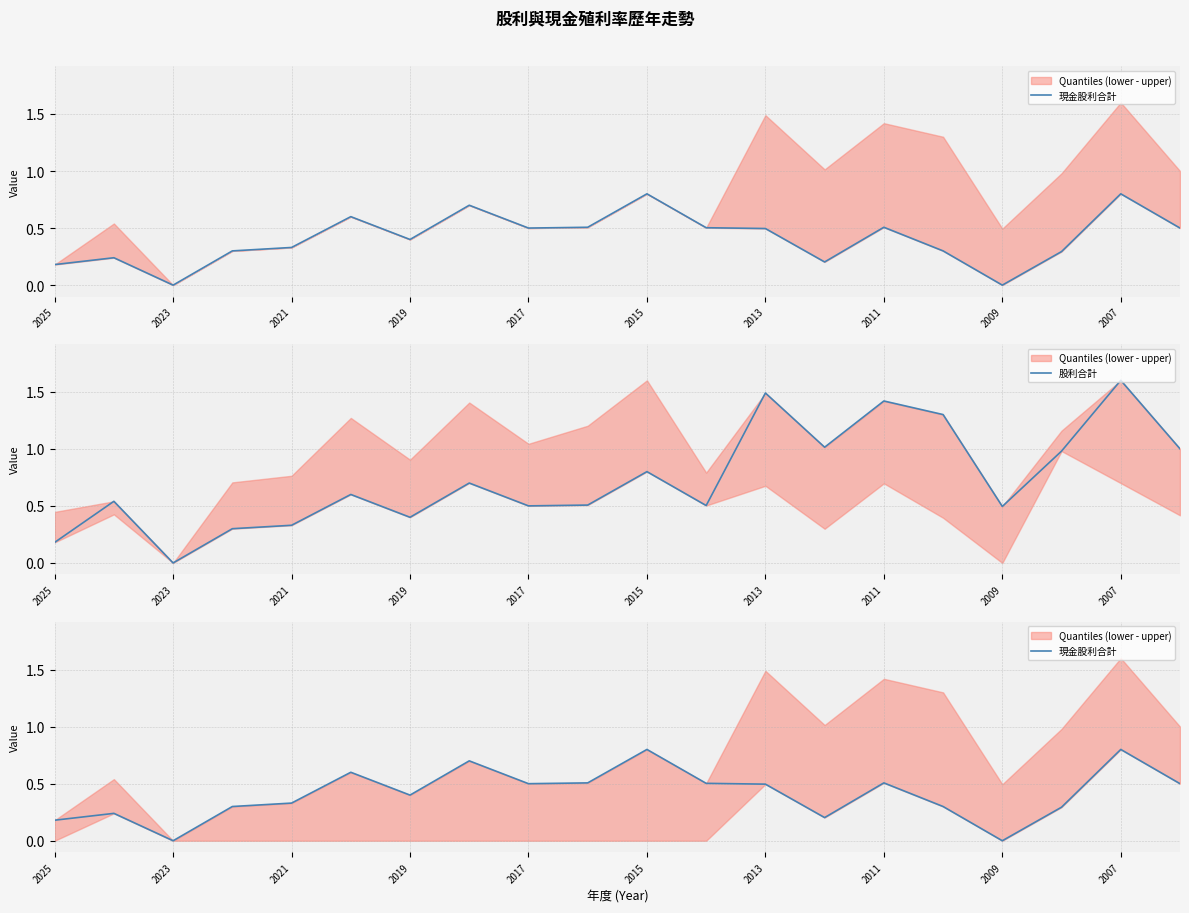

Which series has the largest range (max minus min)?

股利合計